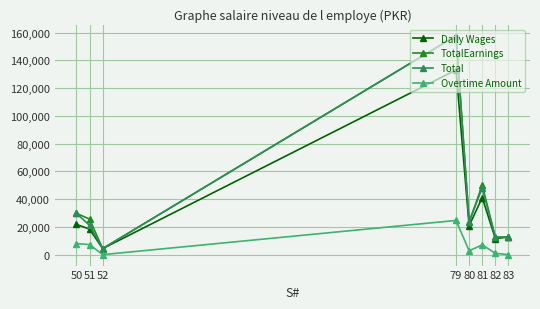

Where does the Total series first go above 23579?

50